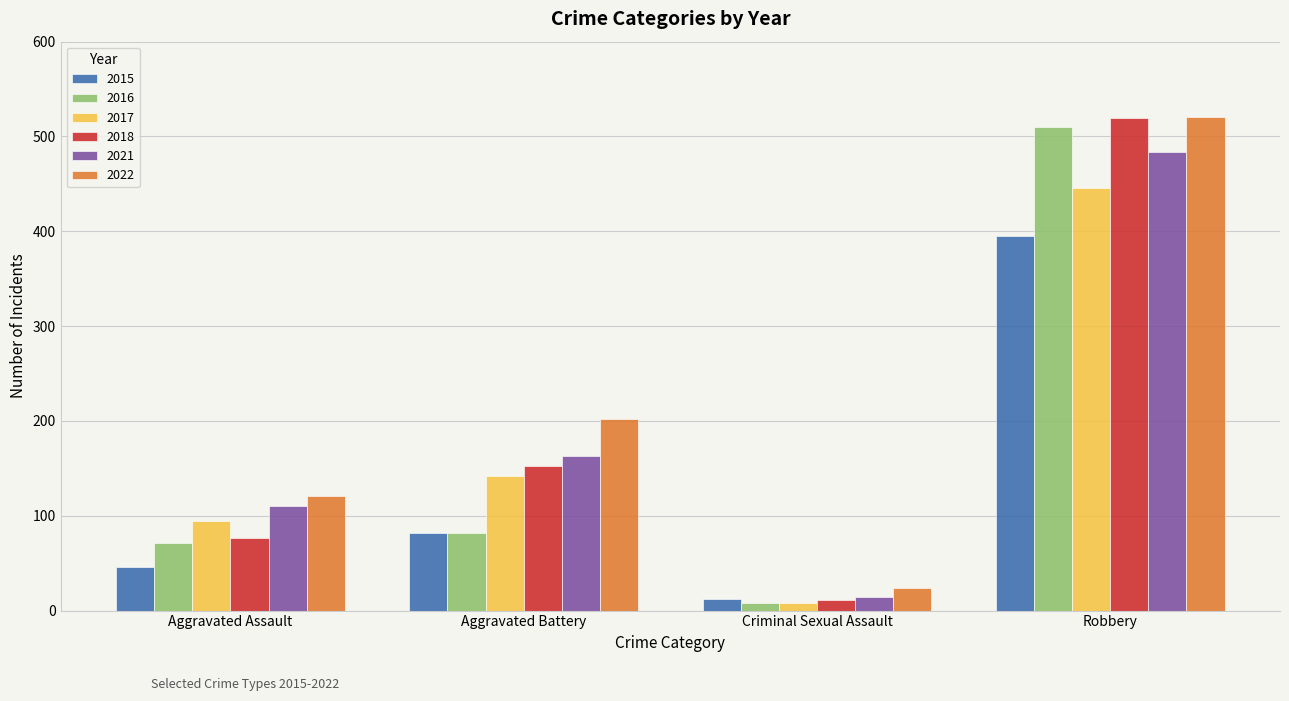

Which category has the lowest value in the 2021 series?

Criminal Sexual Assault